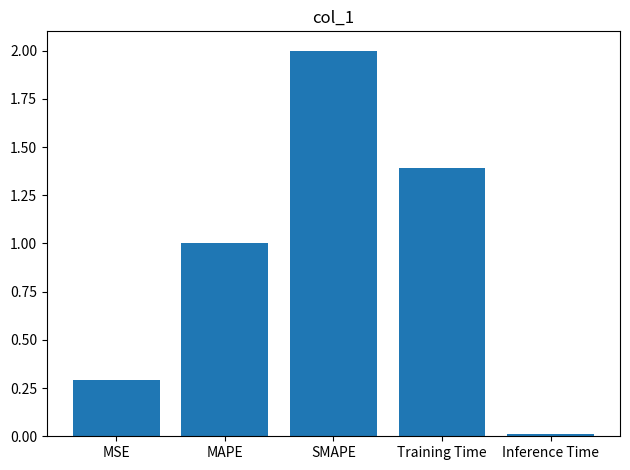

What is the sum of all values?

4.7